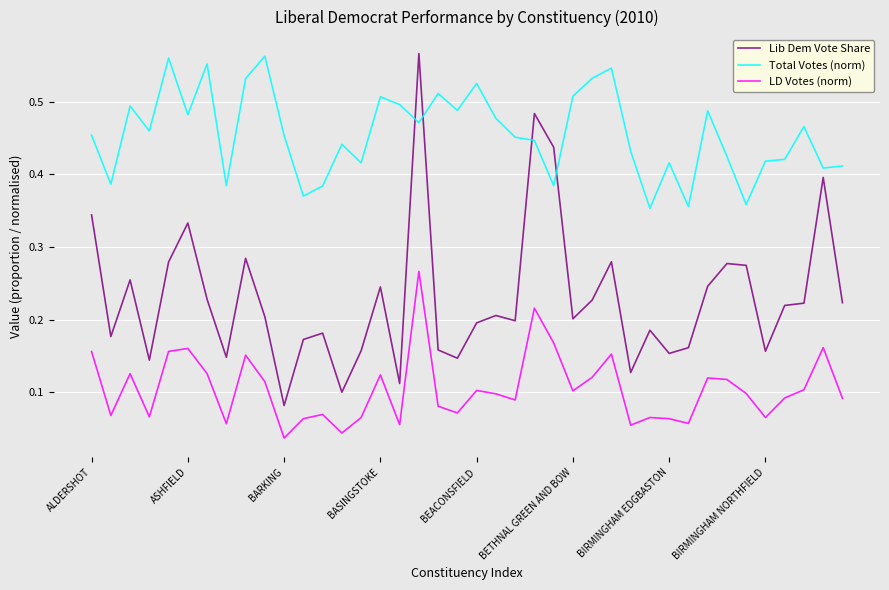

Which series has the largest total across all categories?

Total Votes (norm)